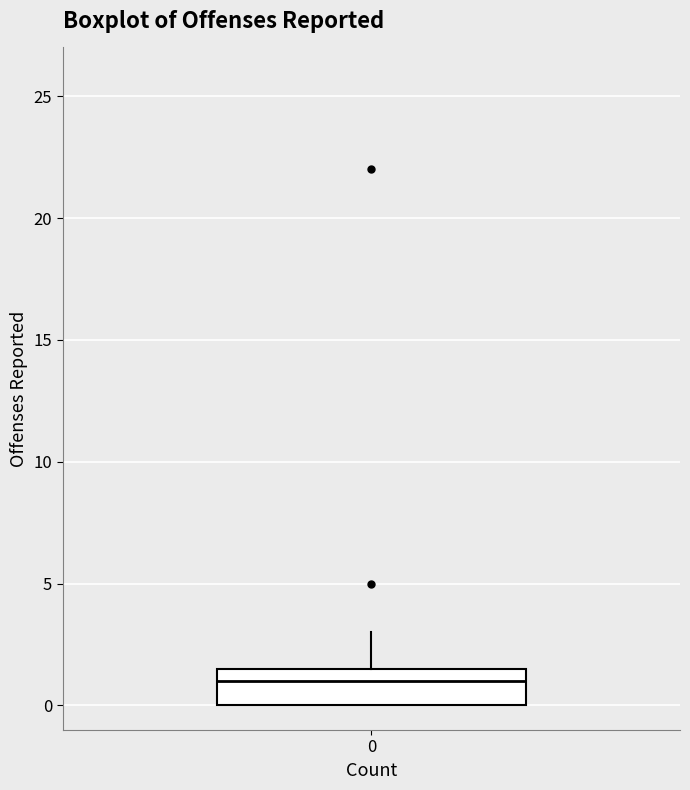

Transcribe this box plot: give where the median line is, the range the box spans, and where the two whiskers end, as read against the y-axis. The values are not printed on the chart, so give them approximately, as read against the axis.

median 1.0, box 0.0 to 1.5, whiskers 0.0 to 3.0